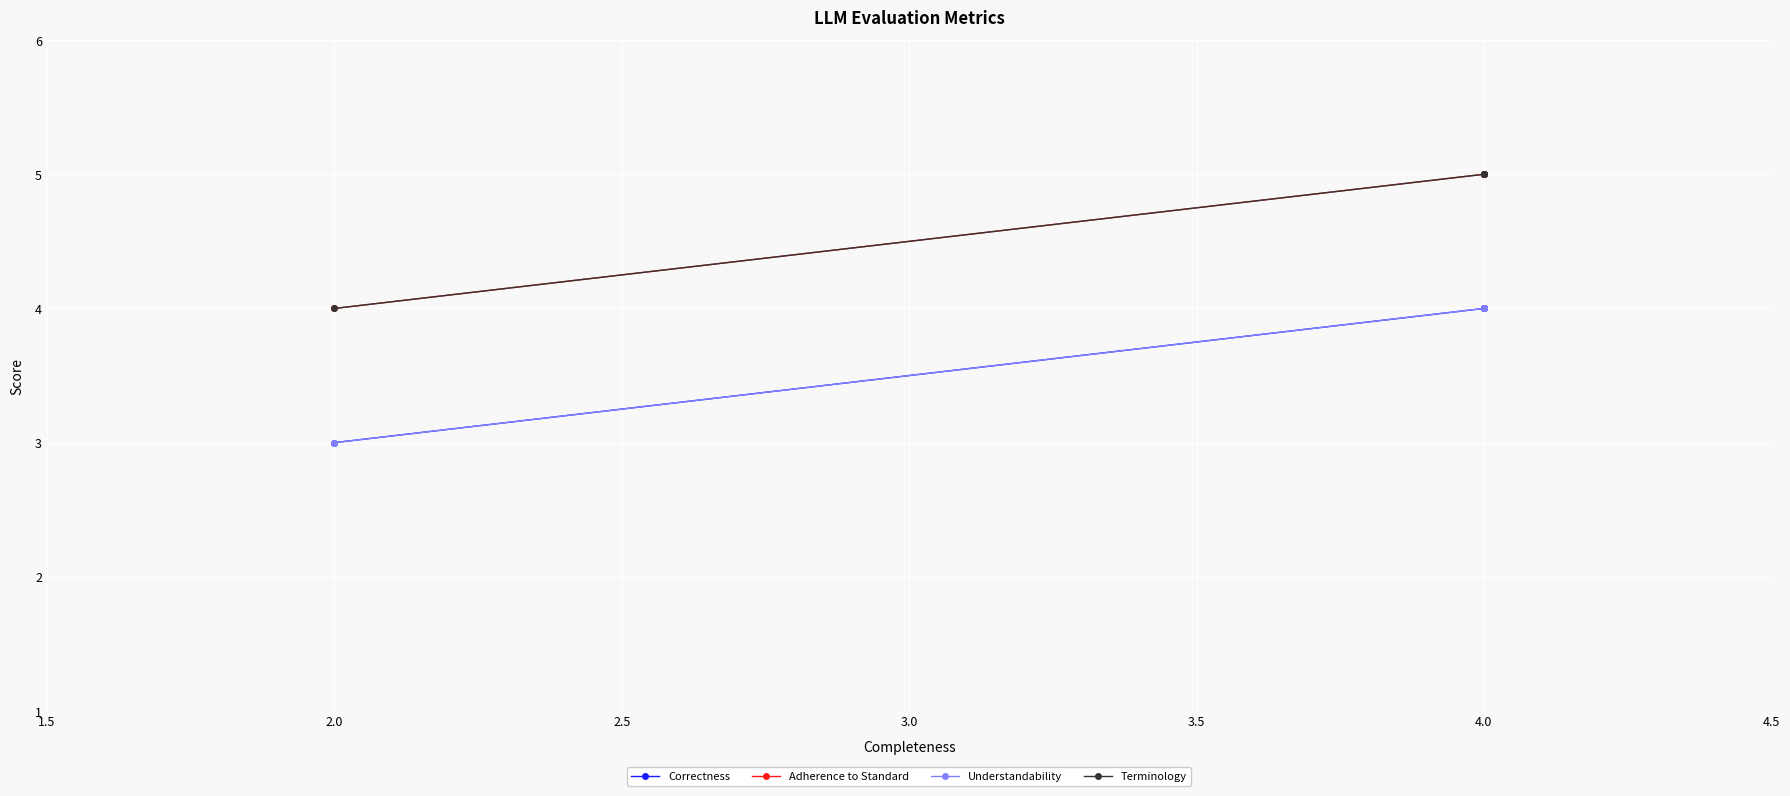

Between 2.0 and 4.0, which is larger?

4.0